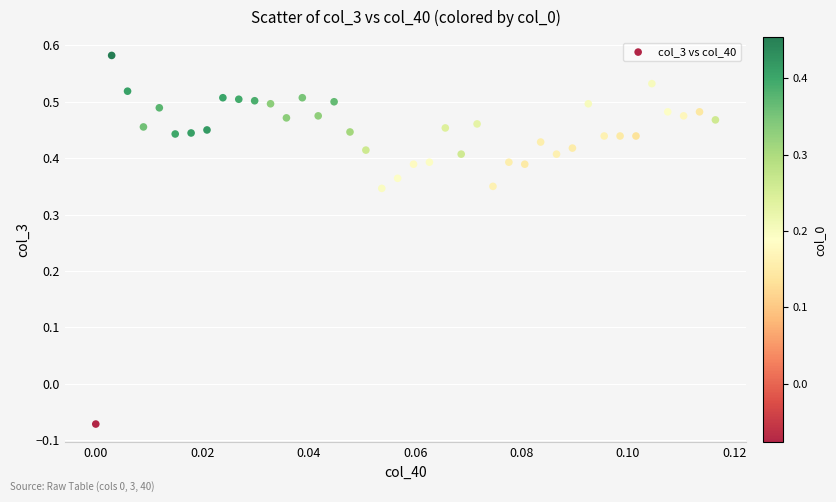

What is the range of Y values (max minus min)?

0.7